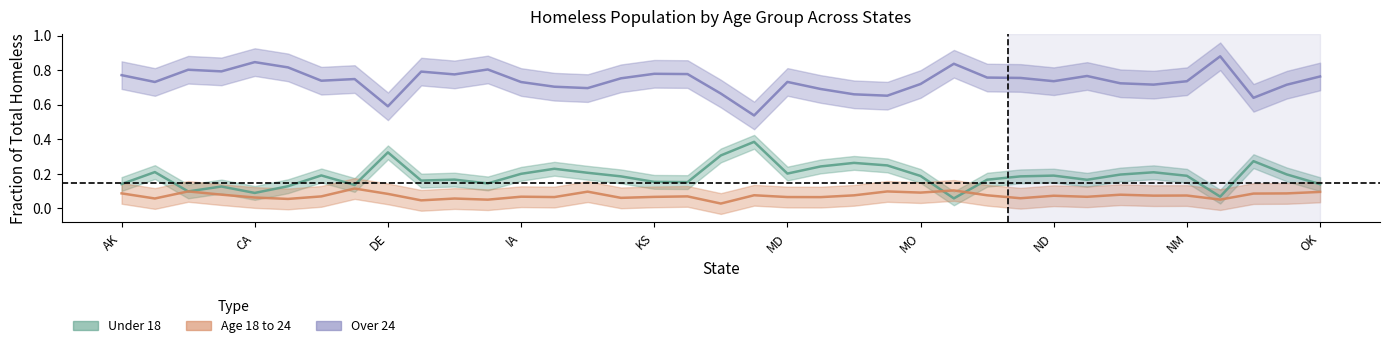

How many lines are shown in the chart?

3